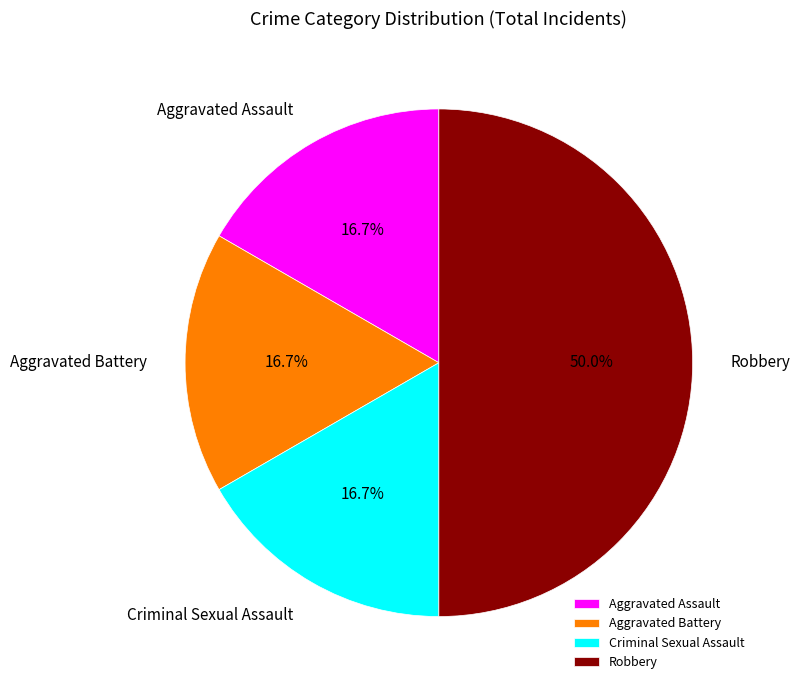

True or false: Aggravated Battery accounts for 17% of the total.

True